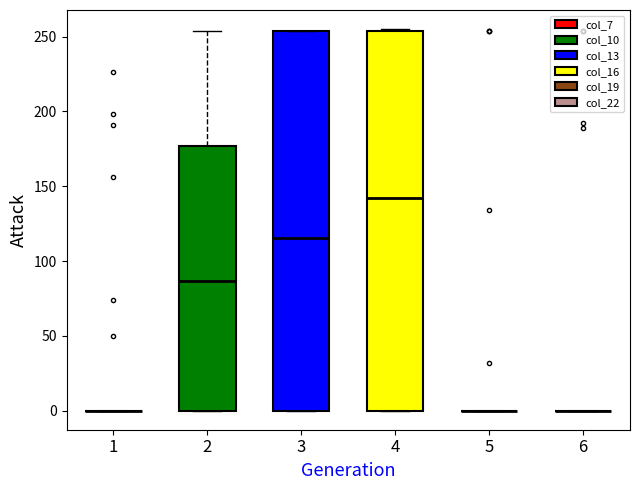

Where does the median line of the box at x = 4 sit on the y-axis? The values are not printed on the chart, so give them approximately, as read against the axis.

140